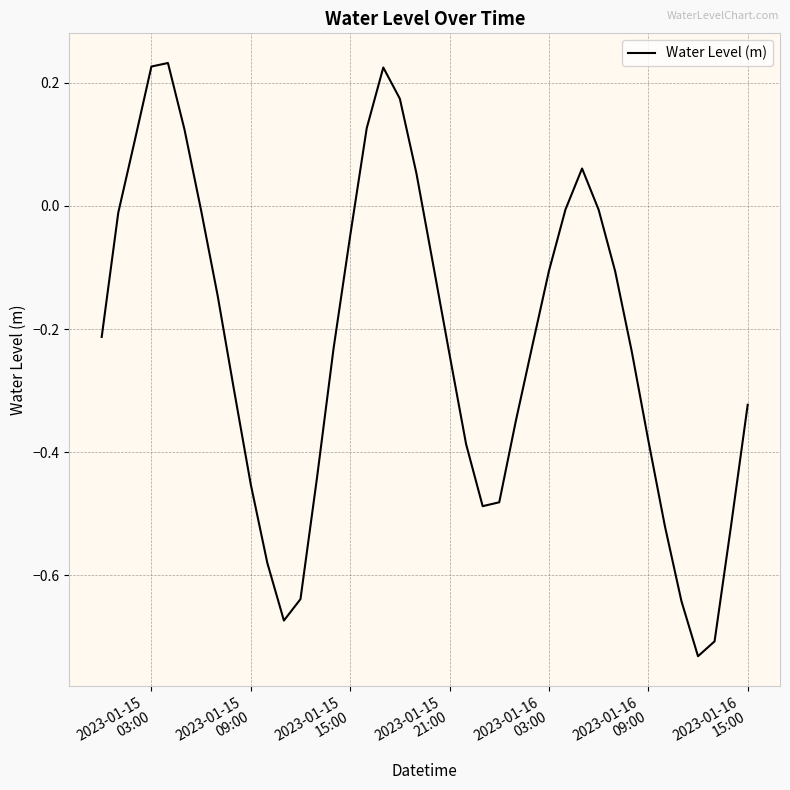

What is the difference between the maximum and minimum values?

1.0